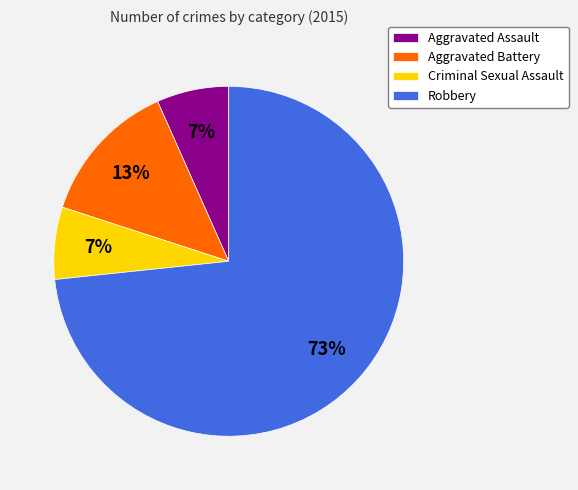

How many segments does this pie chart have?

4